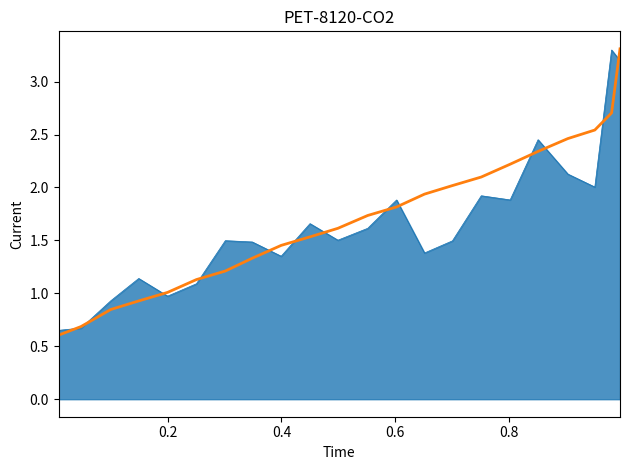

What is the smallest value displayed?

0.6